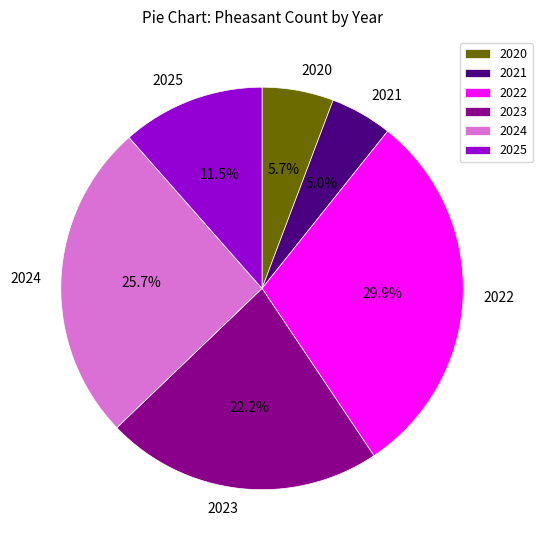

To the nearest percent, what is the difference between the 2024 and 2021 slice percentages?

21%